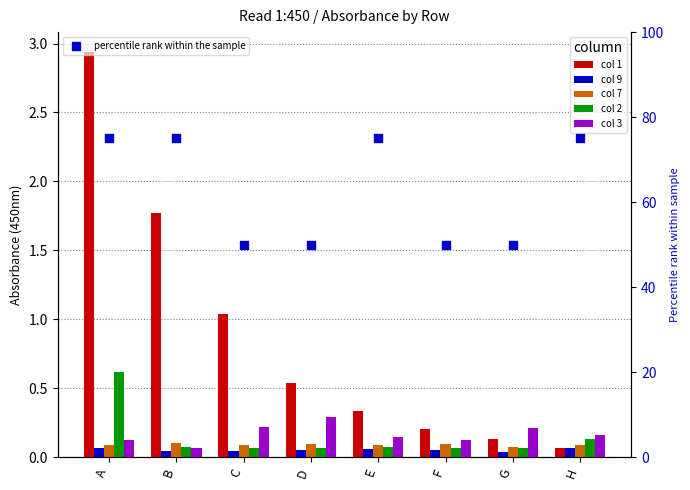

Which series has the largest total across all categories?

percentile rank within the sample